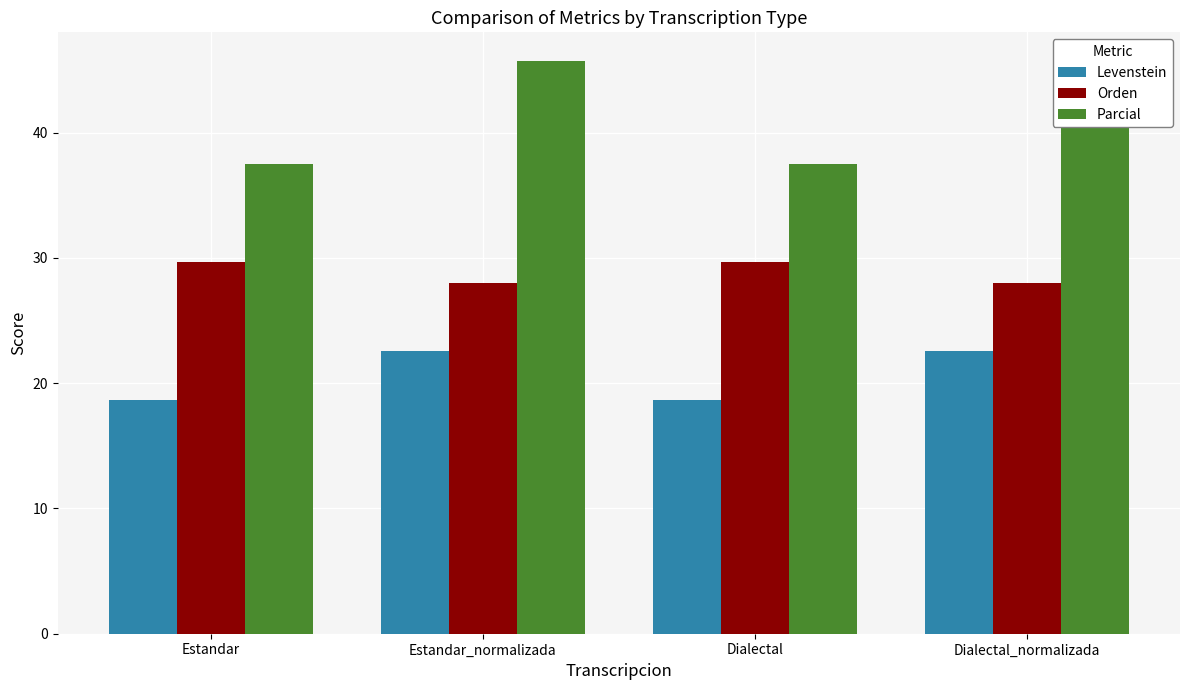

What is the greatest value displayed?

45.7